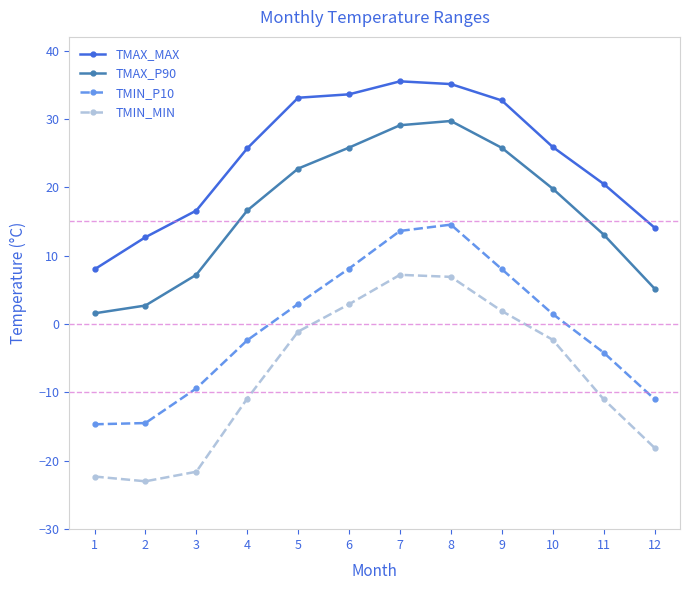

The value of TMAX_P90 at 5 is 39.2. True or false?

False